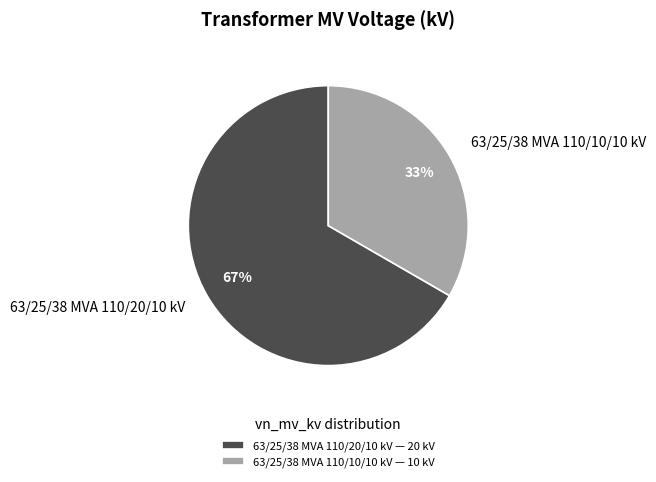

Which category has the smallest portion of the pie?

63/25/38 MVA 110/10/10 kV